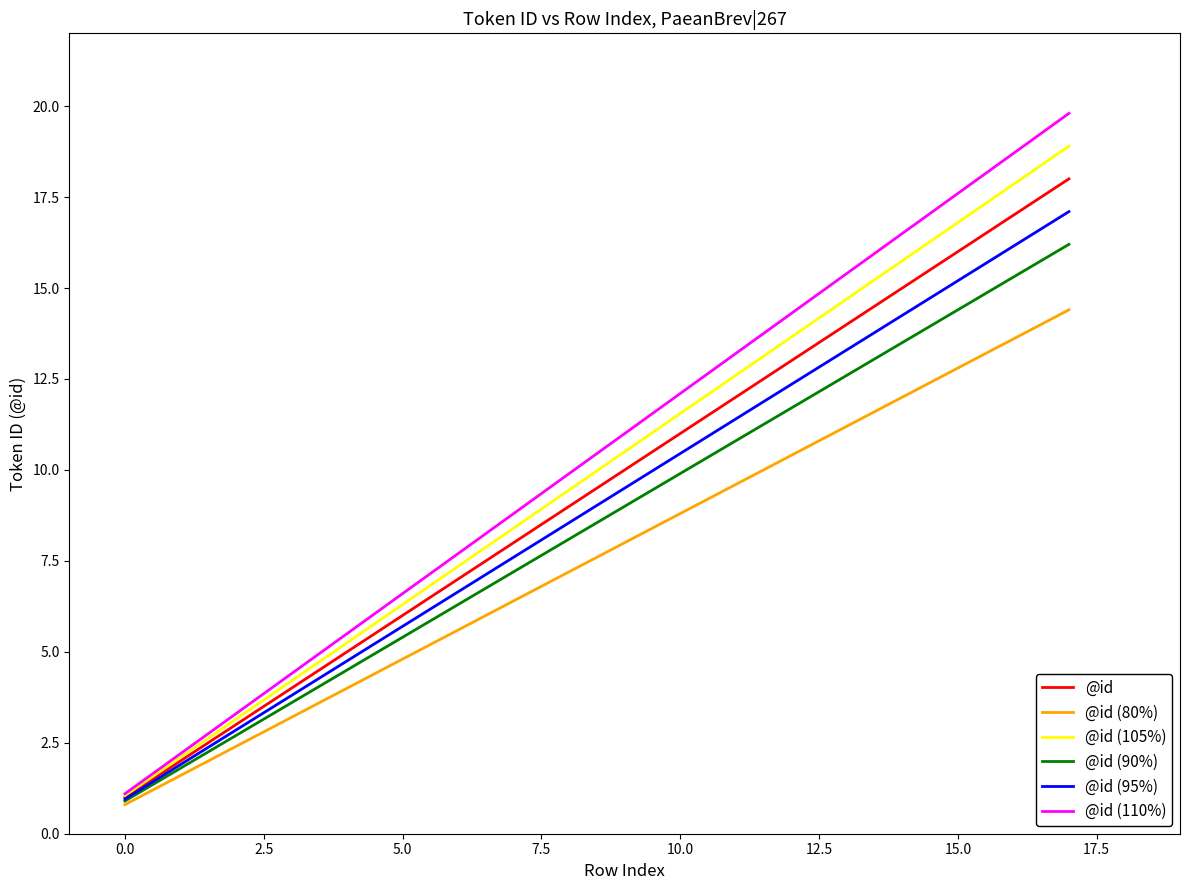

What is the greatest value displayed?

19.8